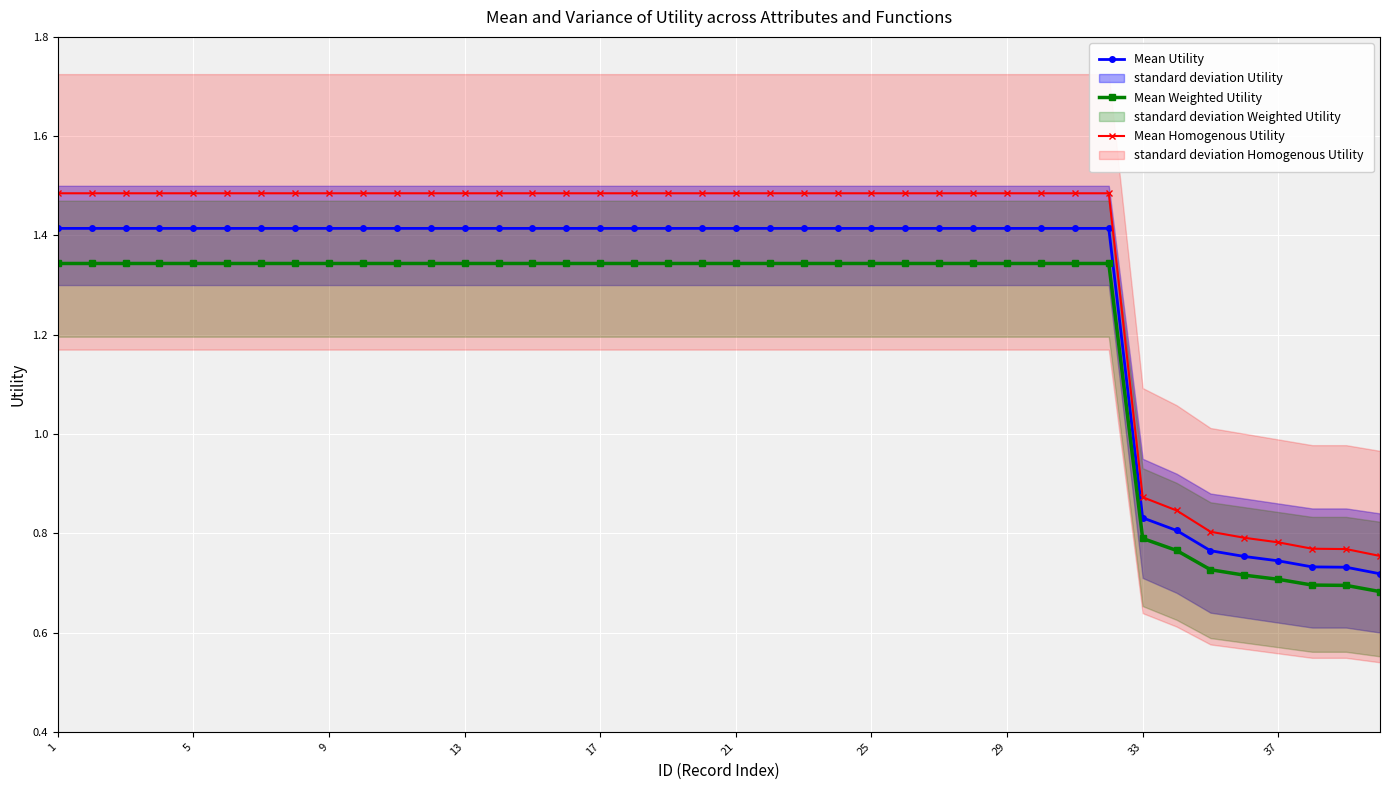

What is the difference between the maximum and minimum values in the Mean Homogenous Utility series?

0.7